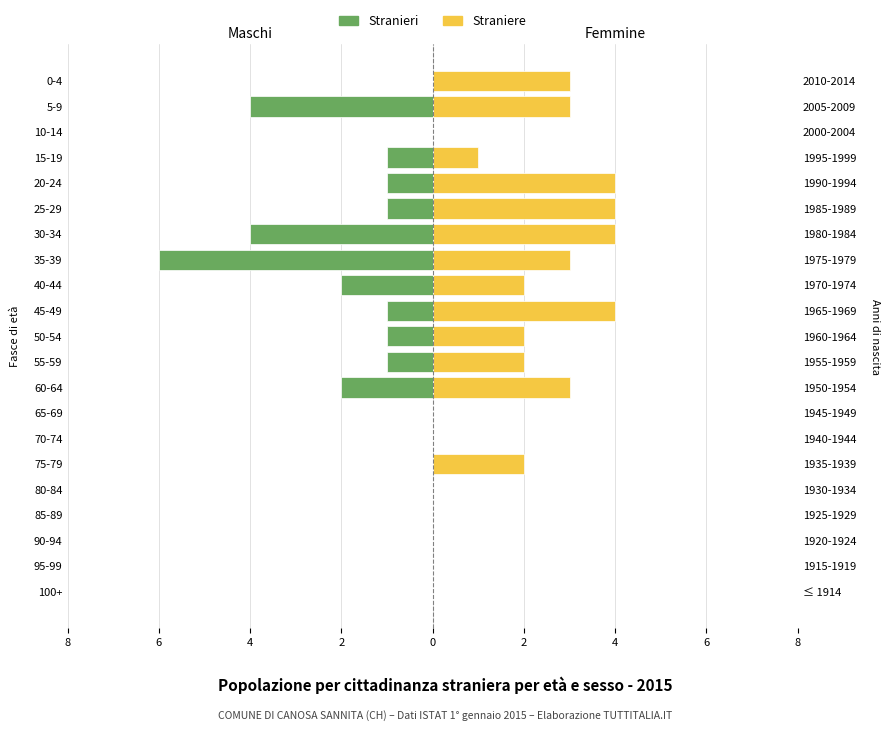

How many values in the Stranieri series are below -1?

5